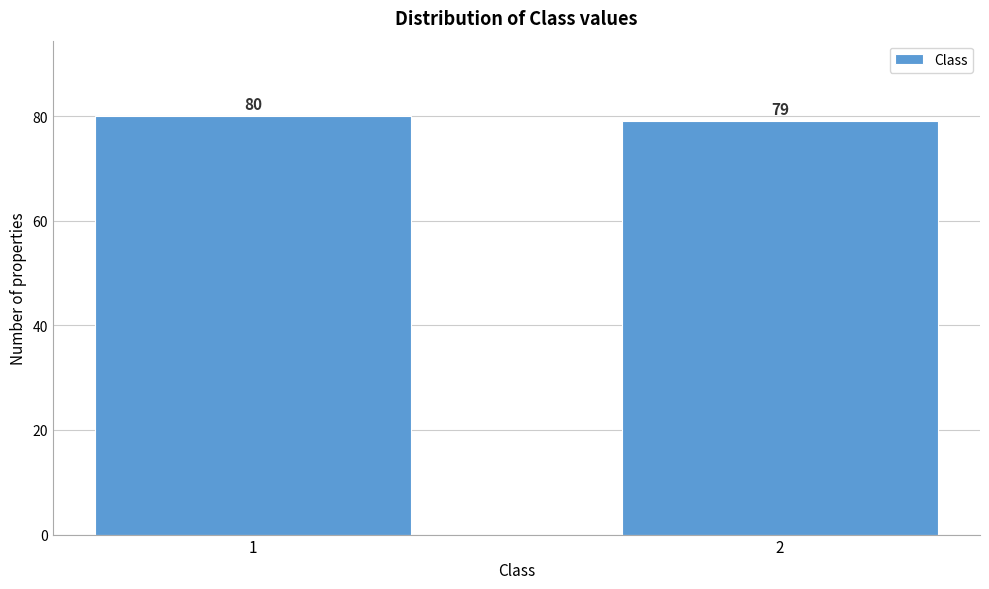

Reading right to left, what are all the values shown in this chart?

79	80